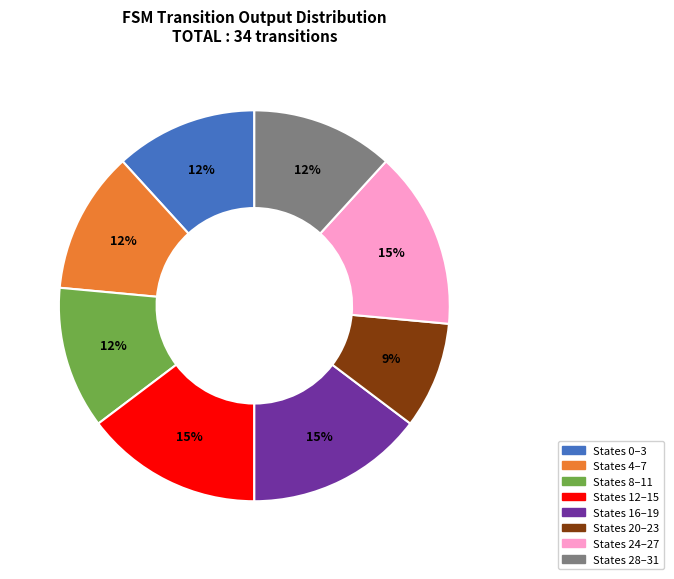

The States 0–3 slice represents 12% of the pie. True or false?

True